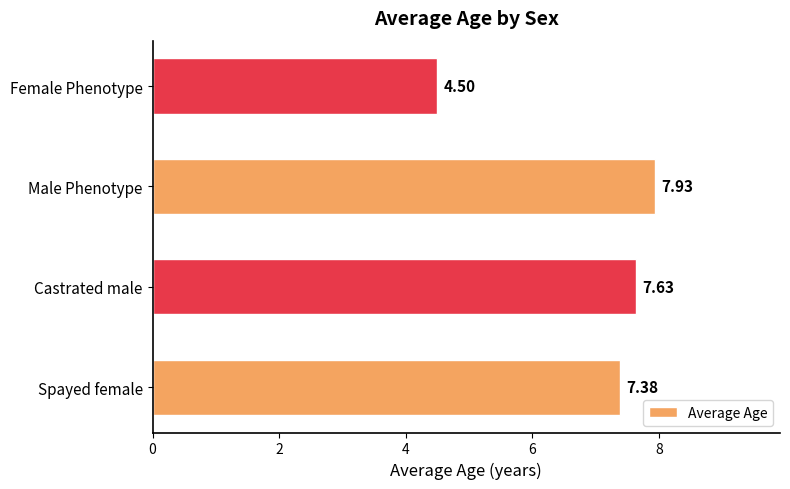

What is the difference between the maximum and minimum values?

3.4